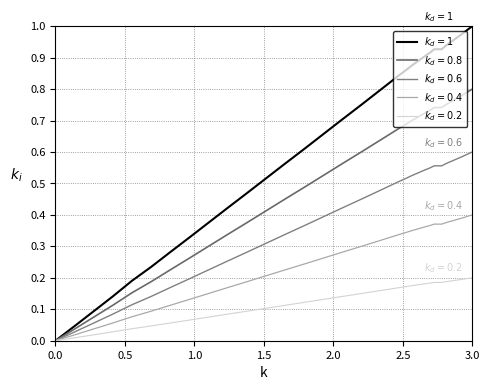

Does the chart display data point markers on the line(s)?

No